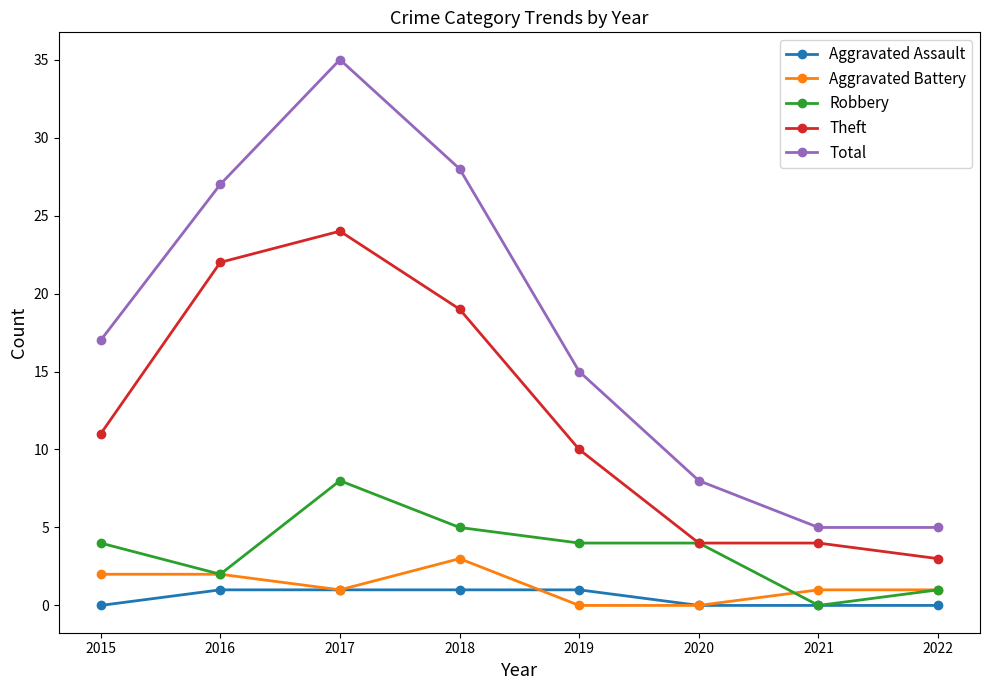

What is the maximum value shown in the chart?

35